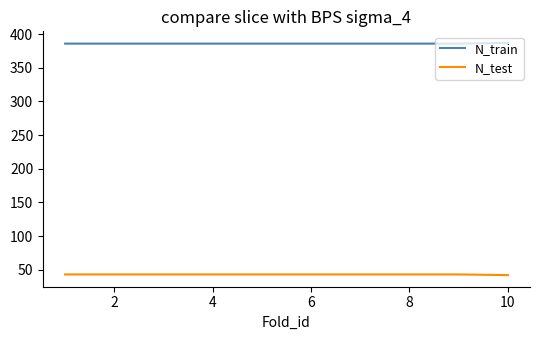

What are all the series names shown in the legend?

N_train, N_test